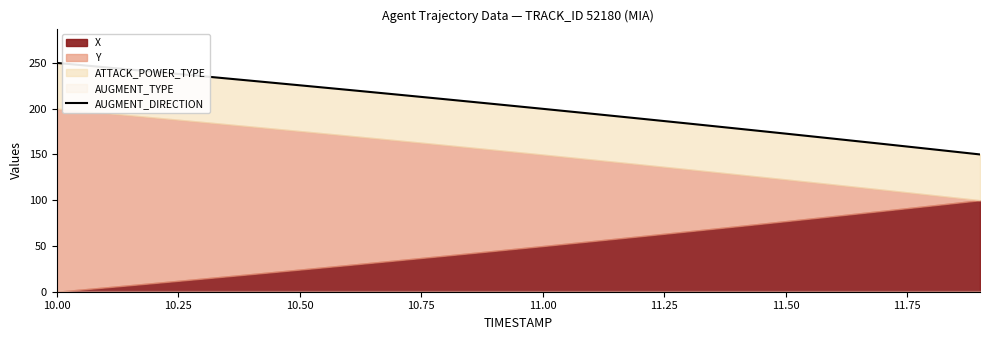

What is the label of the 4th point from the left?

10.75